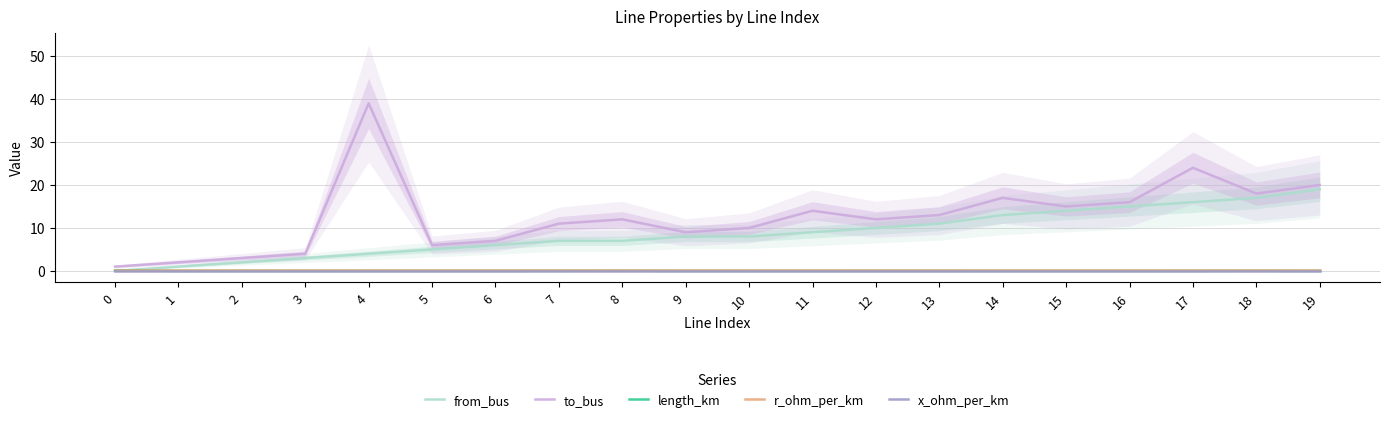

What is the difference between the from_bus values at 6 and 2?

4.0